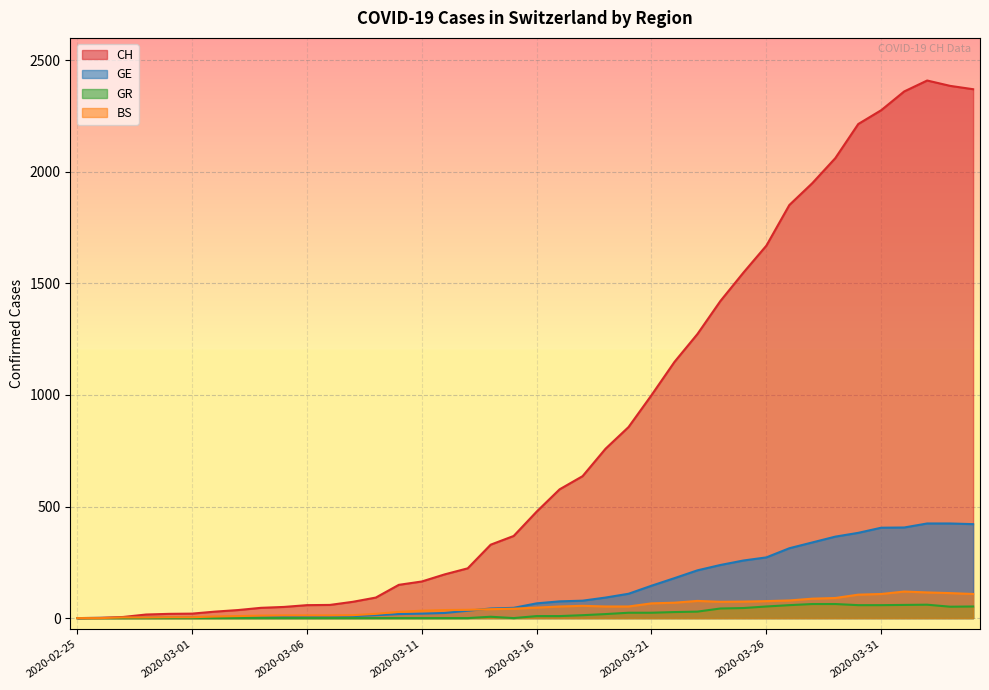

Which category has the highest value in the GR series?

2020-03-28